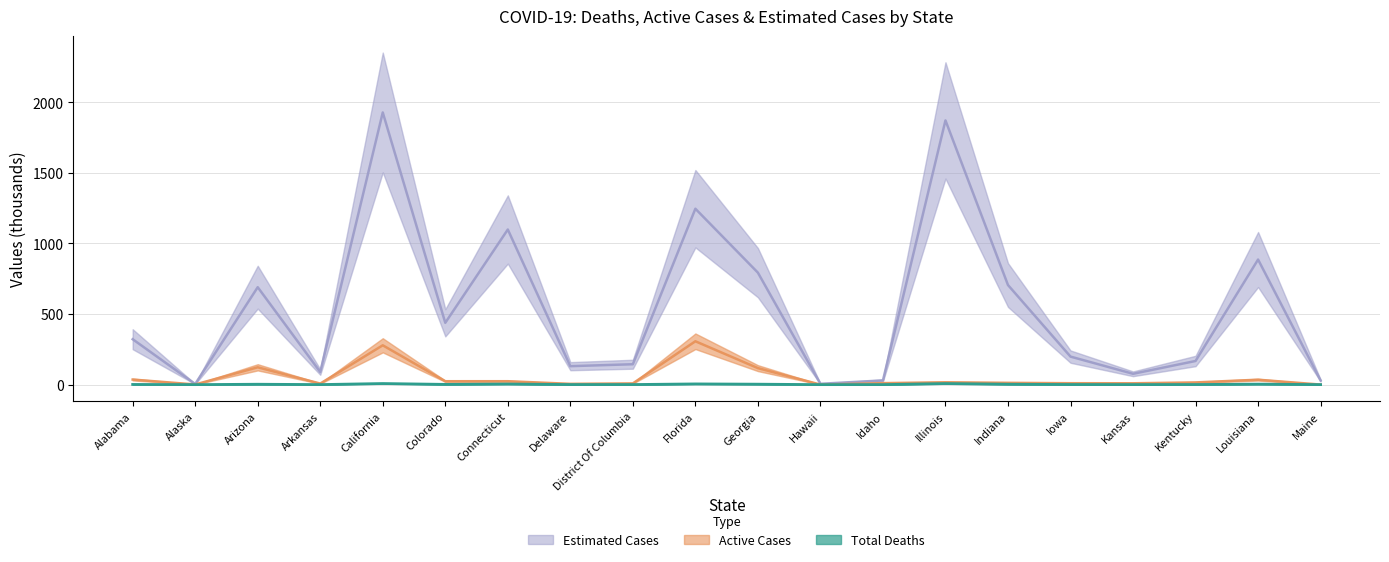

True or false: Estimated Cases has more than 0 points higher than both neighbors.

True